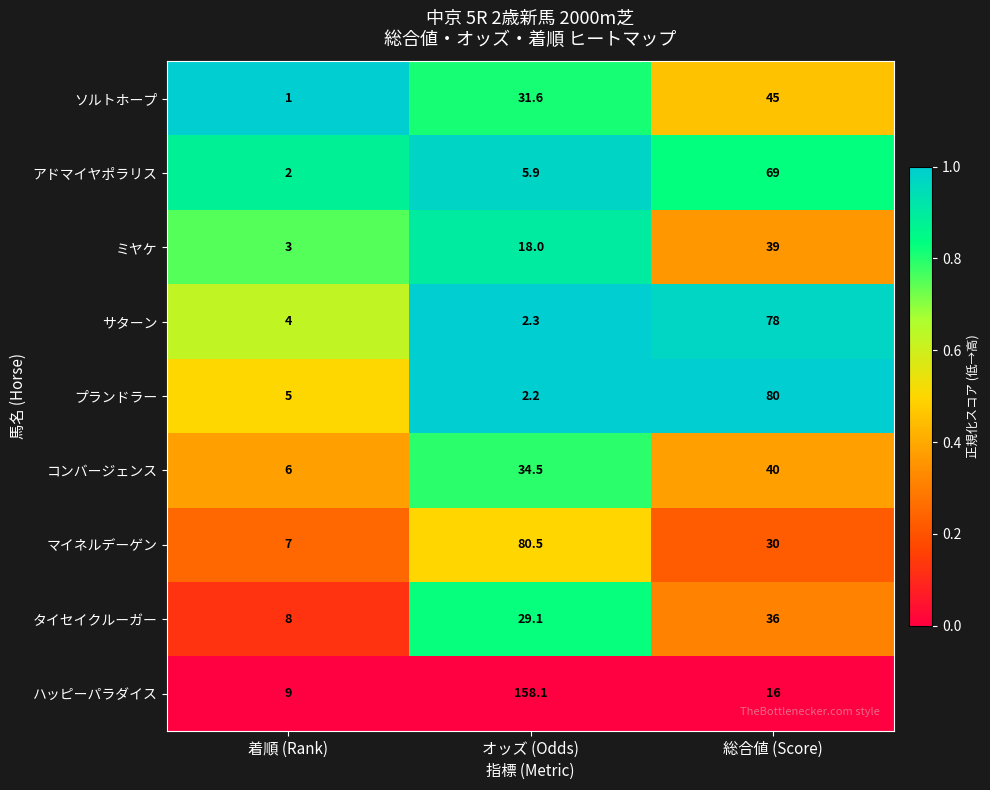

At 総合値 (Score), list the series in order from smallest to largest.

ハッピーパラダイス, マイネルデーゲン, タイセイクルーガー, ミヤケ, コンバージェンス, ソルトホープ, アドマイヤポラリス, サターン, プランドラー